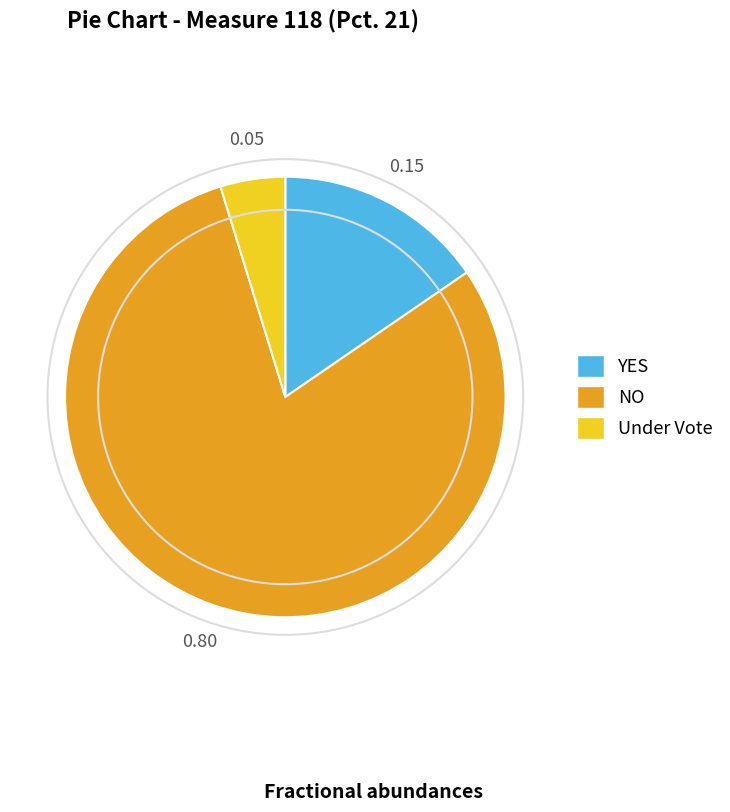

Does any single category account for the majority?

Yes